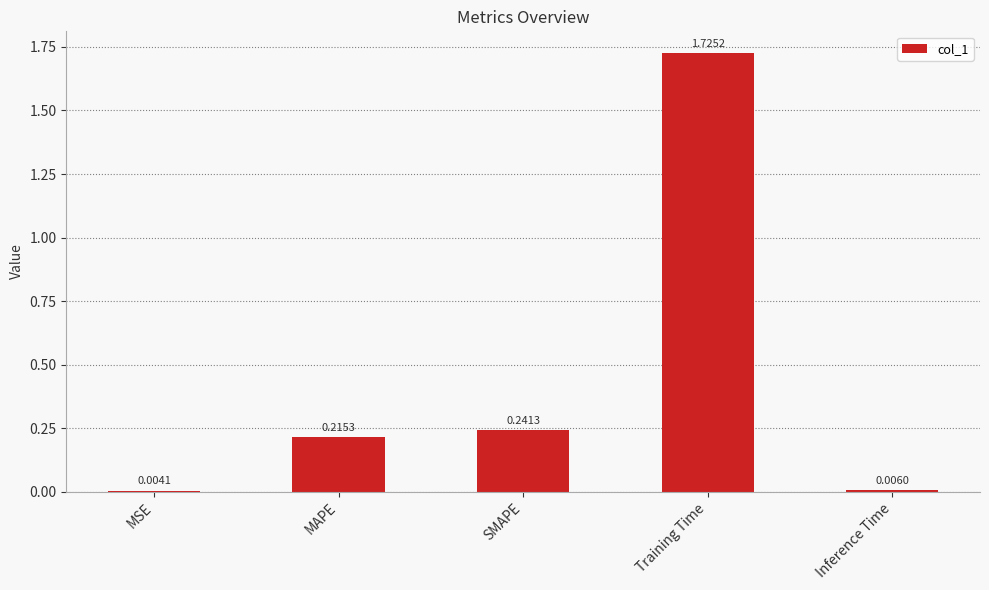

At which category does the chart reach its peak across all series?

Training Time